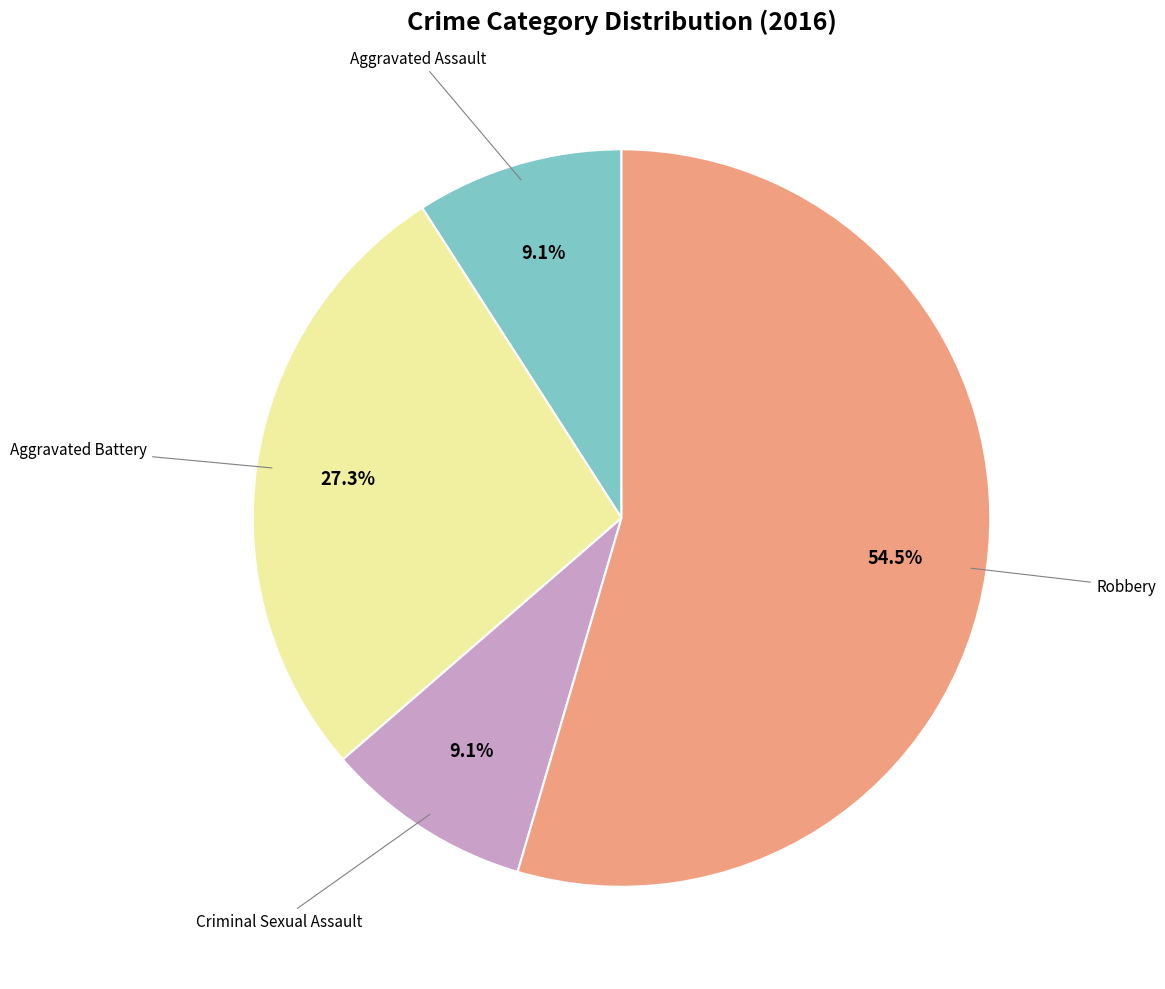

Is there any slice that represents more than half of the pie?

Yes